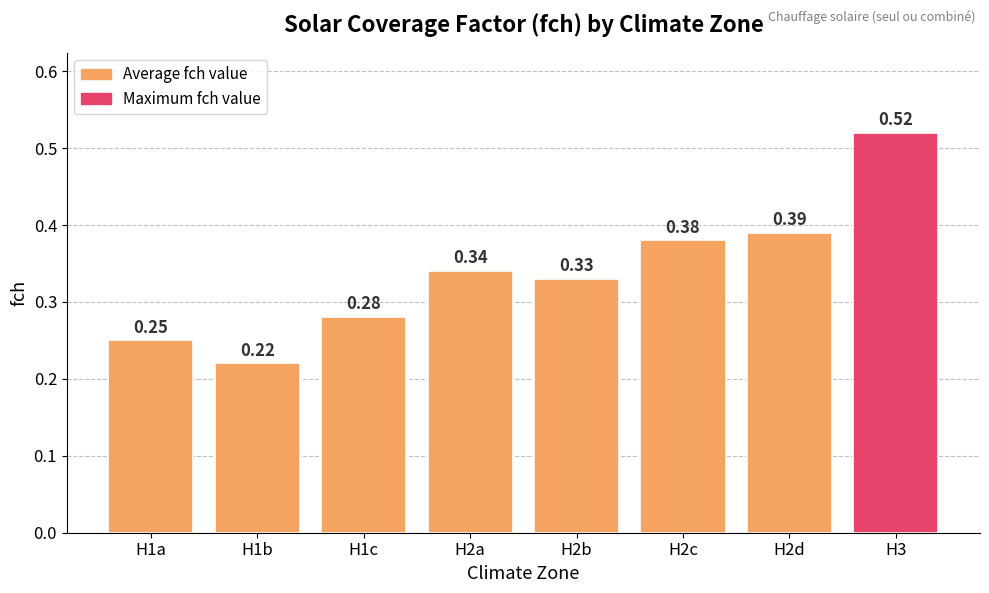

What is the sum of all values?

2.7